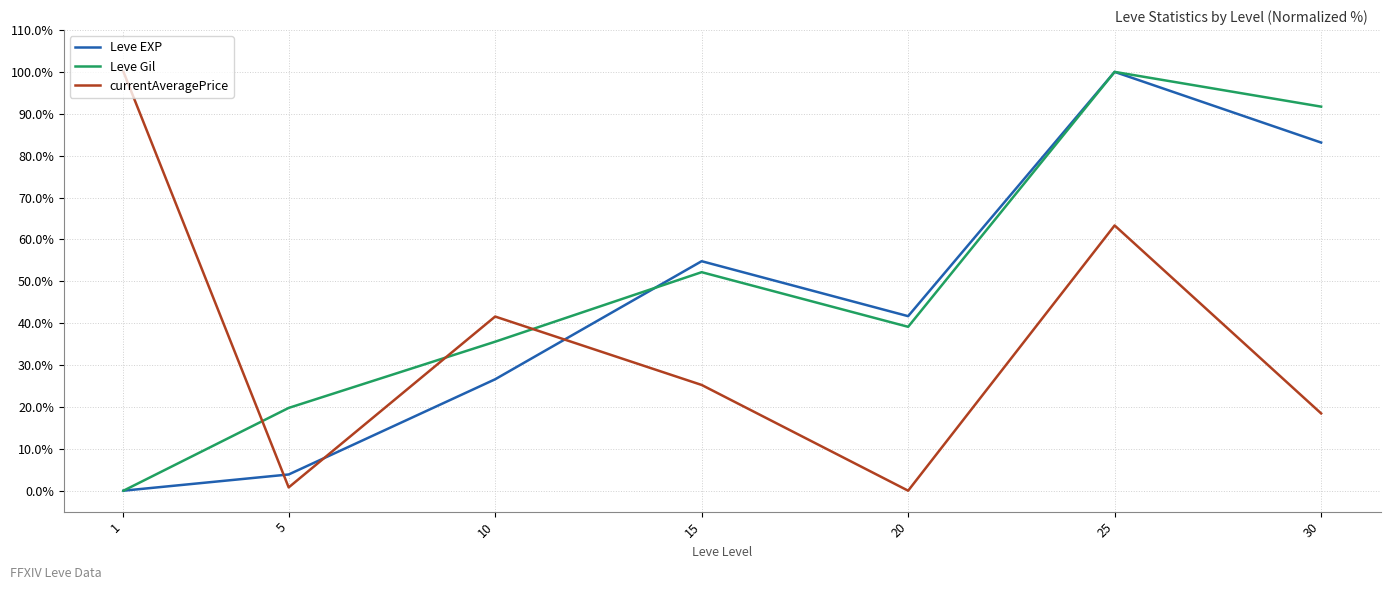

What is the total value across all series at 15?

132.2